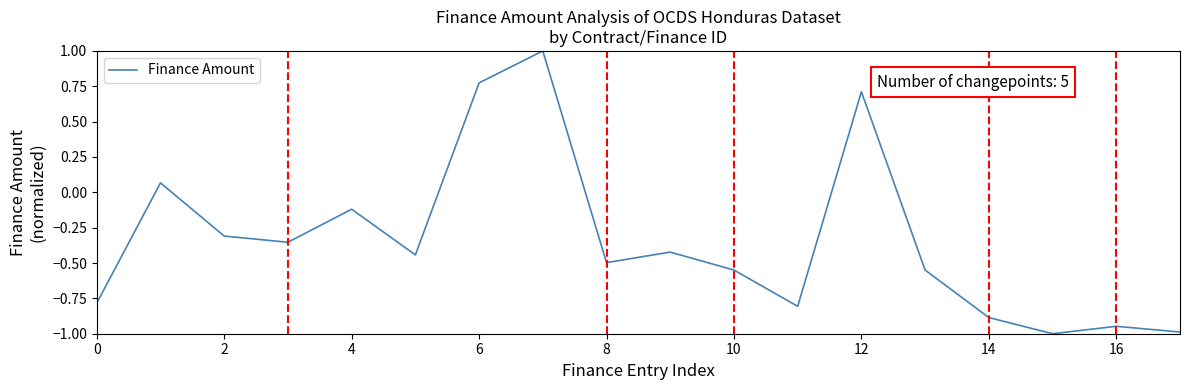

What is the maximum value shown in the chart?

1.0